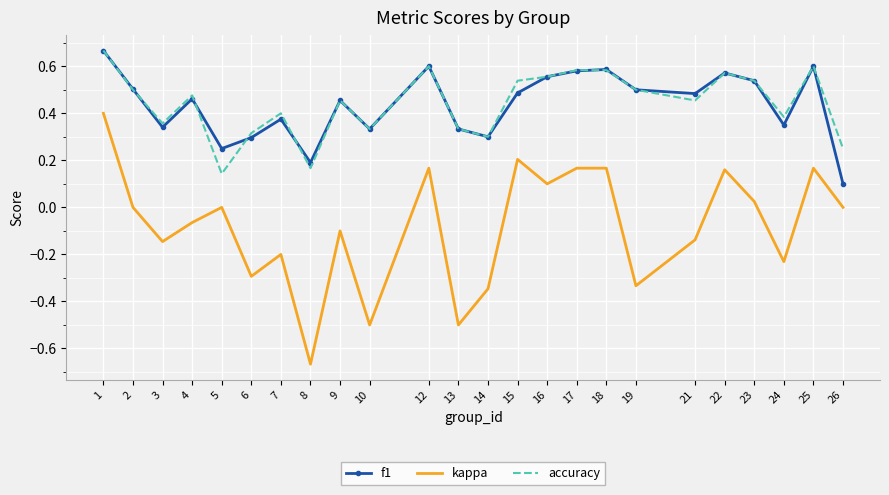

True or false: kappa and f1 intersect in this chart.

False